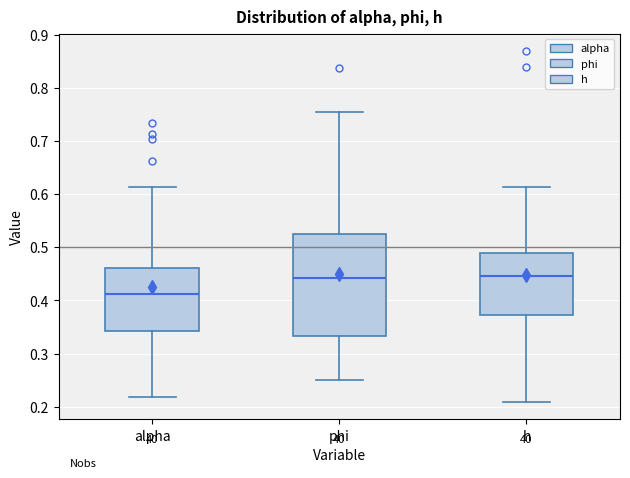

Reading left to right, read every box against the y-axis: the position of its median line, the range the box covers, and the ends of its whiskers. The values are not printed on the chart, so give them approximately, as read against the axis.

alpha: median 0.41, box 0.34 to 0.46, whiskers 0.22 to 0.61
phi: median 0.44, box 0.33 to 0.52, whiskers 0.25 to 0.76
h: median 0.45, box 0.37 to 0.49, whiskers 0.21 to 0.61